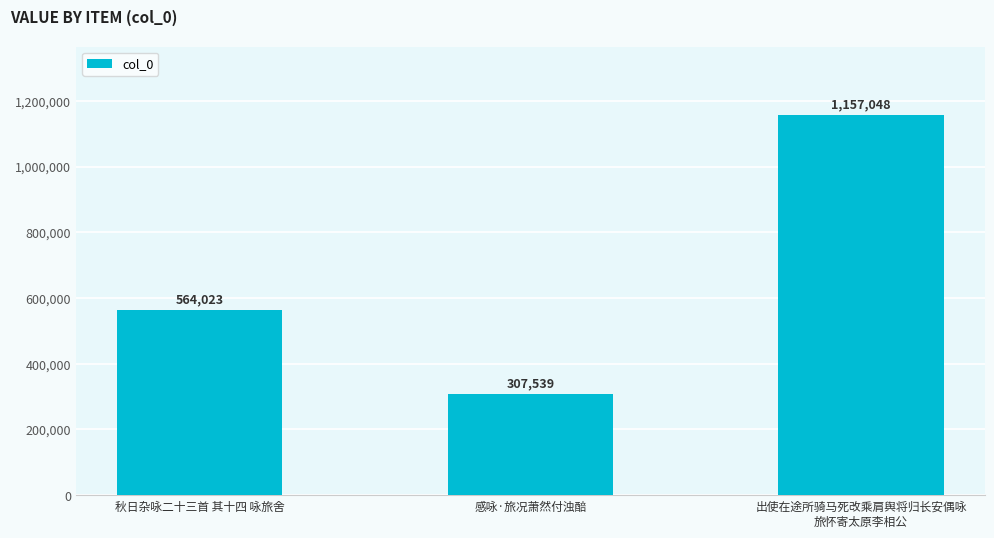

At which label is the value closest to 732293?

秋日杂咏二十三首 其十四 咏旅舍